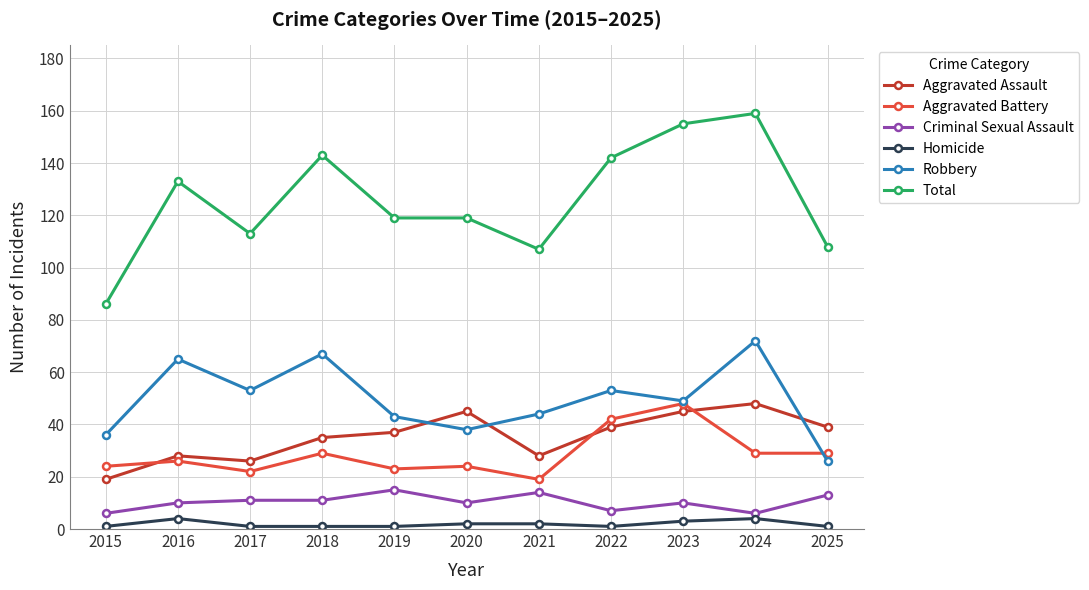

Count the number of data series in this chart.

6